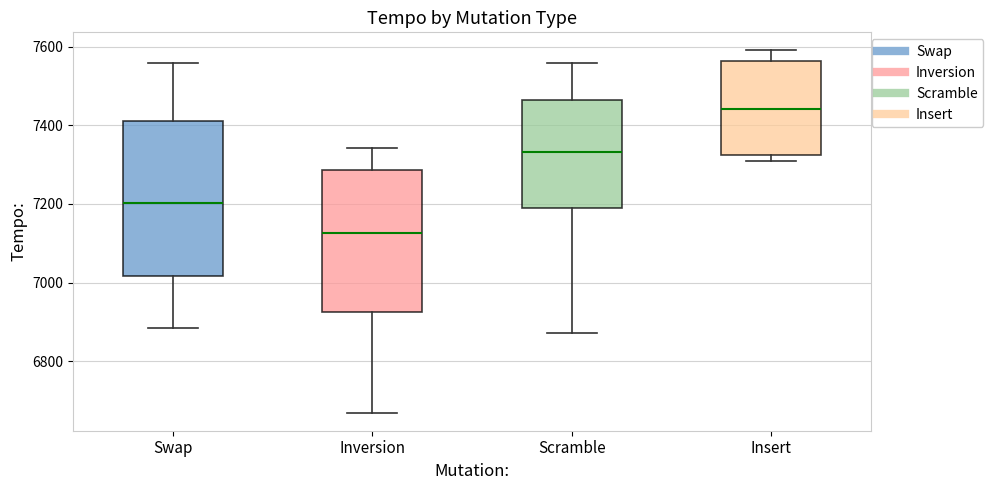

Reading left to right, transcribe this box plot: for each box, give where its median line is, the range the box spans, and where its two whiskers end, as read against the y-axis. The values are not printed on the chart, so give them approximately, as read against the axis.

Swap: median 7200, box 7020 to 7420, whiskers 6880 to 7560
Inversion: median 7120, box 6920 to 7280, whiskers 6680 to 7340
Scramble: median 7340, box 7180 to 7460, whiskers 6880 to 7560
Insert: median 7440, box 7320 to 7560, whiskers 7320 (just below the box's lower edge) to 7600